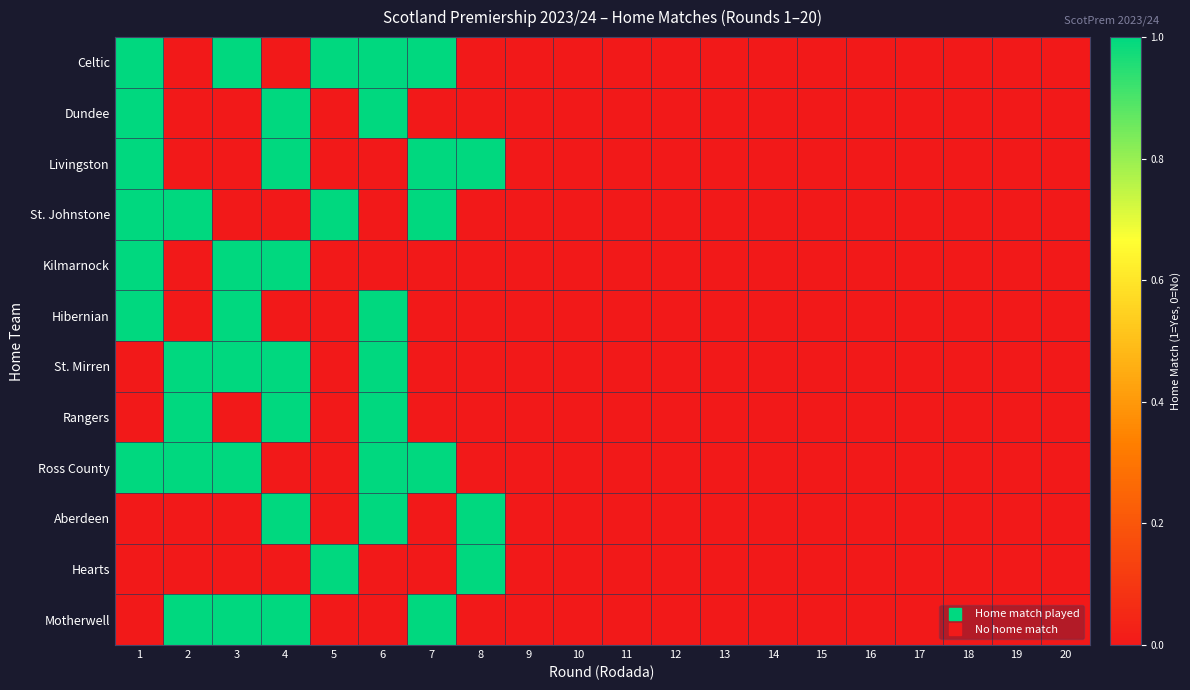

Reading right to left, what are all the values shown in this chart?

Celtic: 20=0	19=0	18=0	17=0	16=0	15=0	14=0	13=0	12=0	11=0	10=0	9=0	8=0	7=1	6=1	5=1	4=0	3=1	2=0	1=1
Dundee: 20=0	19=0	18=0	17=0	16=0	15=0	14=0	13=0	12=0	11=0	10=0	9=0	8=0	7=0	6=1	5=0	4=1	3=0	2=0	1=1
Livingston: 20=0	19=0	18=0	17=0	16=0	15=0	14=0	13=0	12=0	11=0	10=0	9=0	8=1	7=1	6=0	5=0	4=1	3=0	2=0	1=1
St. Johnstone: 20=0	19=0	18=0	17=0	16=0	15=0	14=0	13=0	12=0	11=0	10=0	9=0	8=0	7=1	6=0	5=1	4=0	3=0	2=1	1=1
Kilmarnock: 20=0	19=0	18=0	17=0	16=0	15=0	14=0	13=0	12=0	11=0	10=0	9=0	8=0	7=0	6=0	5=0	4=1	3=1	2=0	1=1
Hibernian: 20=0	19=0	18=0	17=0	16=0	15=0	14=0	13=0	12=0	11=0	10=0	9=0	8=0	7=0	6=1	5=0	4=0	3=1	2=0	1=1
St. Mirren: 20=0	19=0	18=0	17=0	16=0	15=0	14=0	13=0	12=0	11=0	10=0	9=0	8=0	7=0	6=1	5=0	4=1	3=1	2=1	1=0
Rangers: 20=0	19=0	18=0	17=0	16=0	15=0	14=0	13=0	12=0	11=0	10=0	9=0	8=0	7=0	6=1	5=0	4=1	3=0	2=1	1=0
Ross County: 20=0	19=0	18=0	17=0	16=0	15=0	14=0	13=0	12=0	11=0	10=0	9=0	8=0	7=1	6=1	5=0	4=0	3=1	2=1	1=1
Aberdeen: 20=0	19=0	18=0	17=0	16=0	15=0	14=0	13=0	12=0	11=0	10=0	9=0	8=1	7=0	6=1	5=0	4=1	3=0	2=0	1=0
Hearts: 20=0	19=0	18=0	17=0	16=0	15=0	14=0	13=0	12=0	11=0	10=0	9=0	8=1	7=0	6=0	5=1	4=0	3=0	2=0	1=0
Motherwell: 20=0	19=0	18=0	17=0	16=0	15=0	14=0	13=0	12=0	11=0	10=0	9=0	8=0	7=1	6=0	5=0	4=1	3=1	2=1	1=0